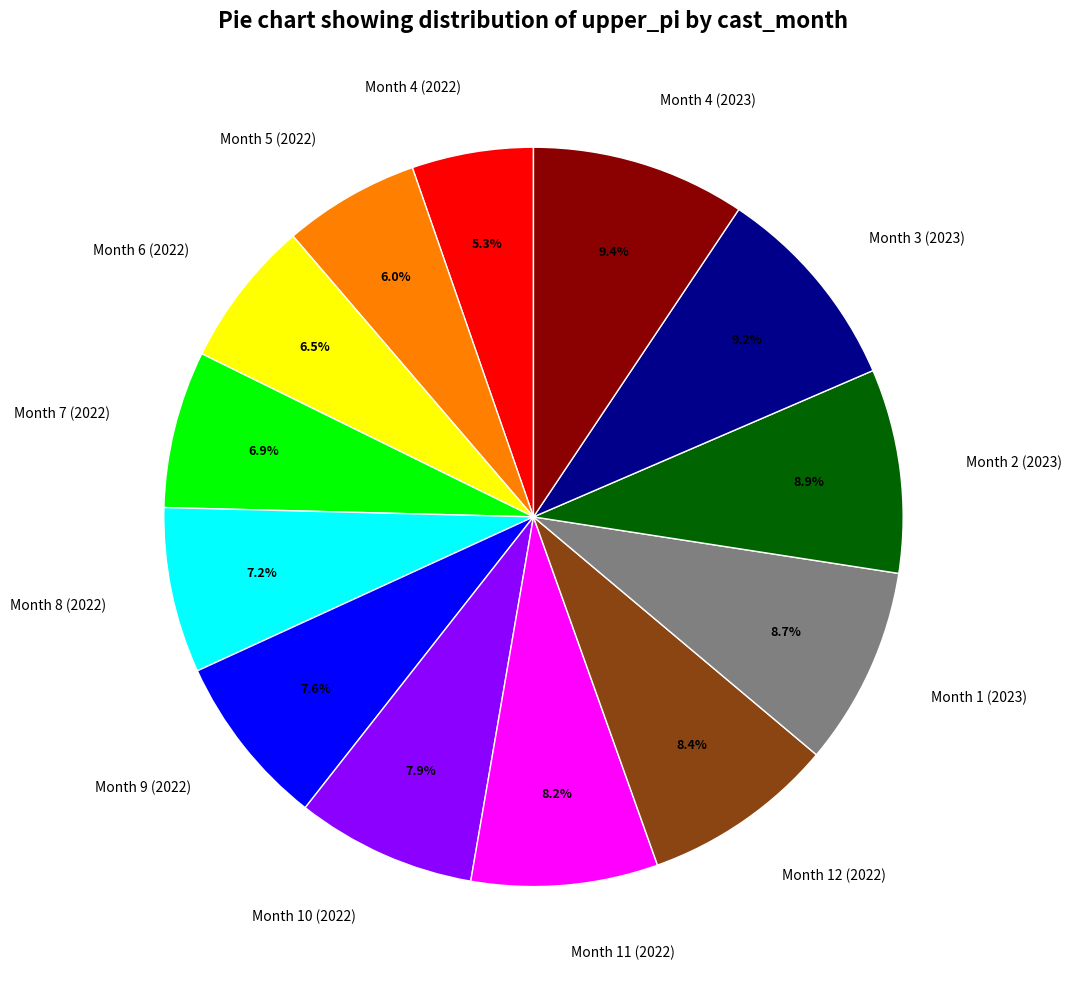

What is the smallest slice in the pie chart?

Month 4 (2022)